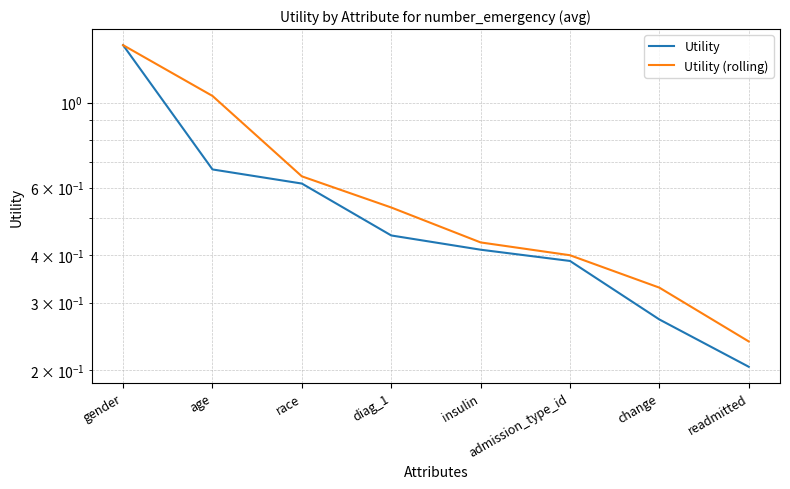

At which category does the chart reach its peak across all series?

gender